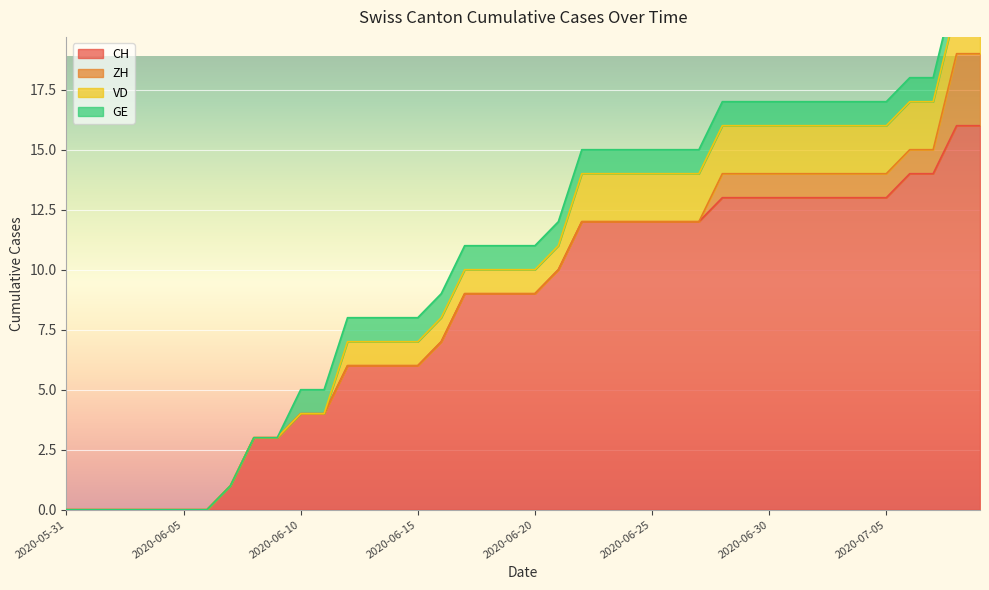

What position from the left is 2020-06-14?

15